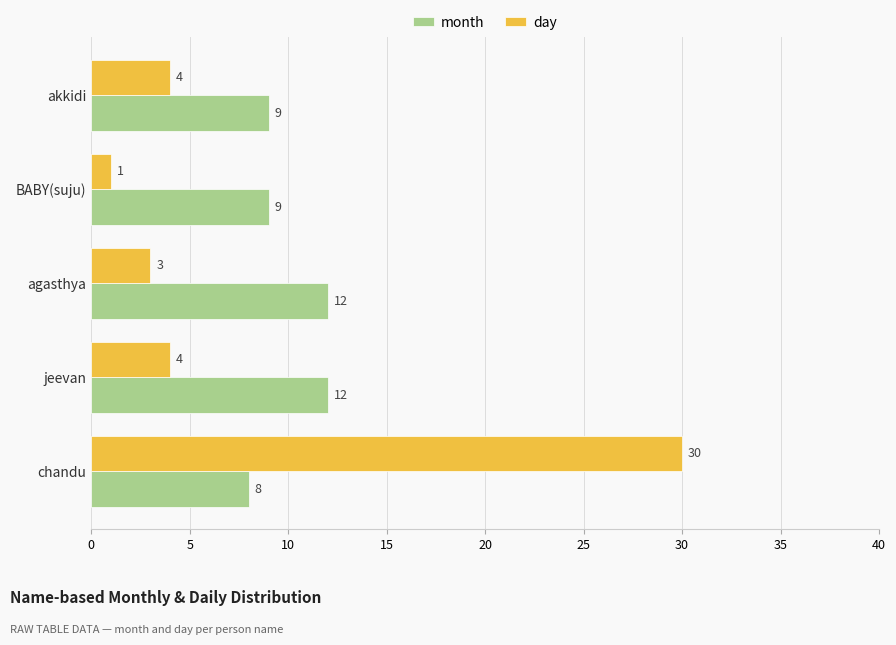

What is the difference between the maximum and minimum values in the day series?

29